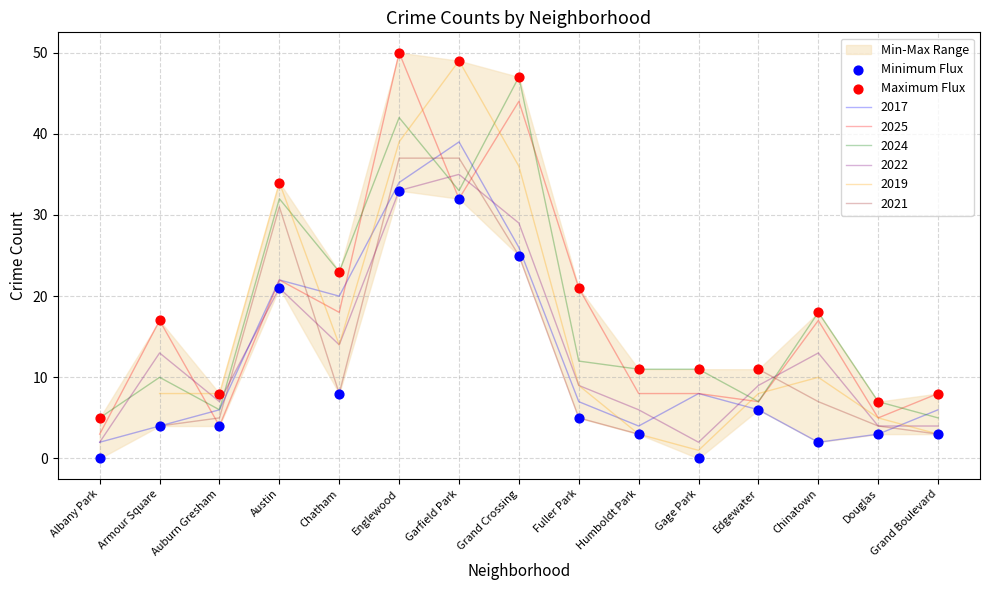

Which series contains the lowest Y value?

Minimum Flux